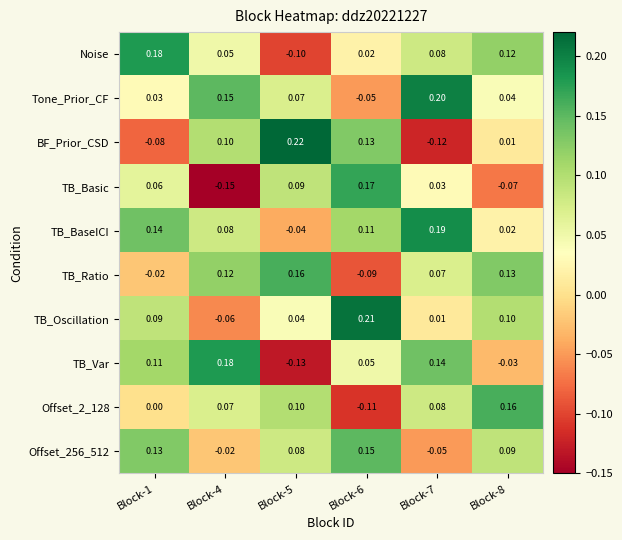

Rank the series at Block-6 from highest to lowest value.

TB_Oscillation, TB_Basic, Offset_256_512, BF_Prior_CSD, TB_BaseICI, TB_Var, Noise, Tone_Prior_CF, TB_Ratio, Offset_2_128